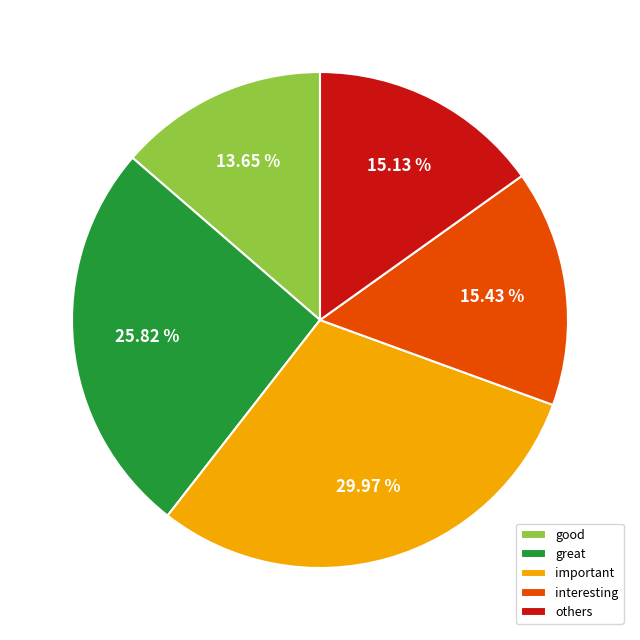

Do important and others together represent more than half of the pie?

No